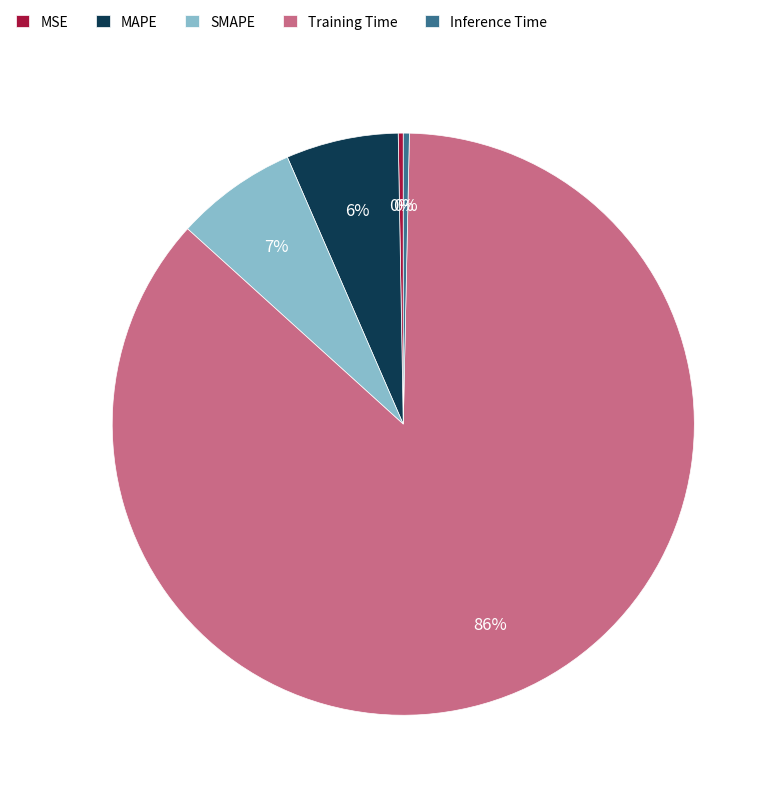

To the nearest percent, what percentage of the pie is MAPE?

6%